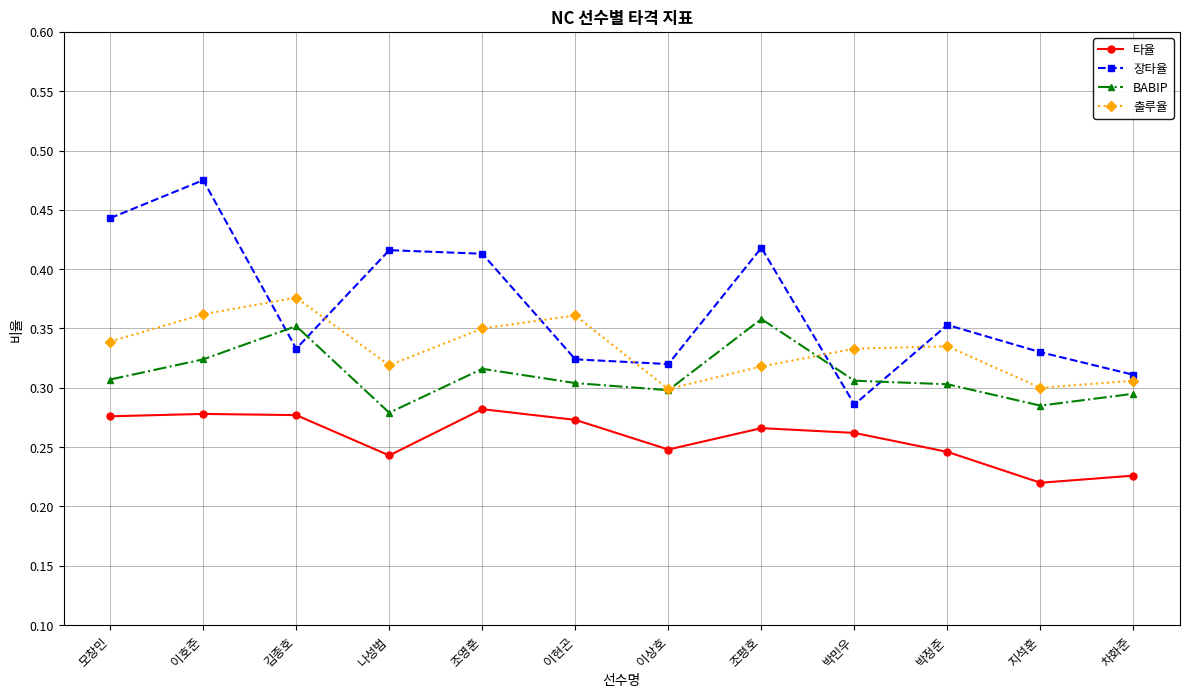

How many categories are shown in the chart?

12